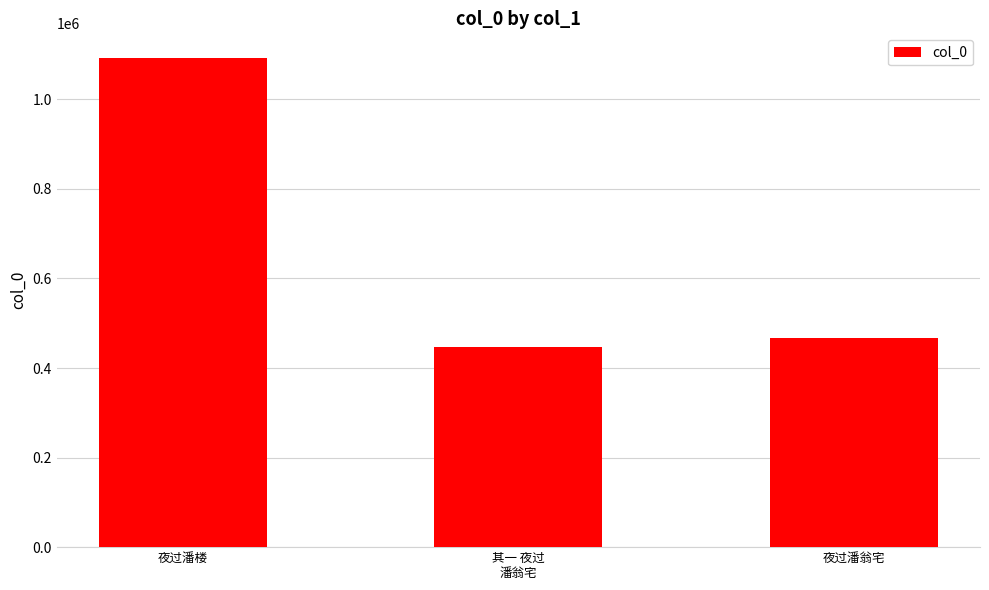

Count the number of data series in this chart.

1